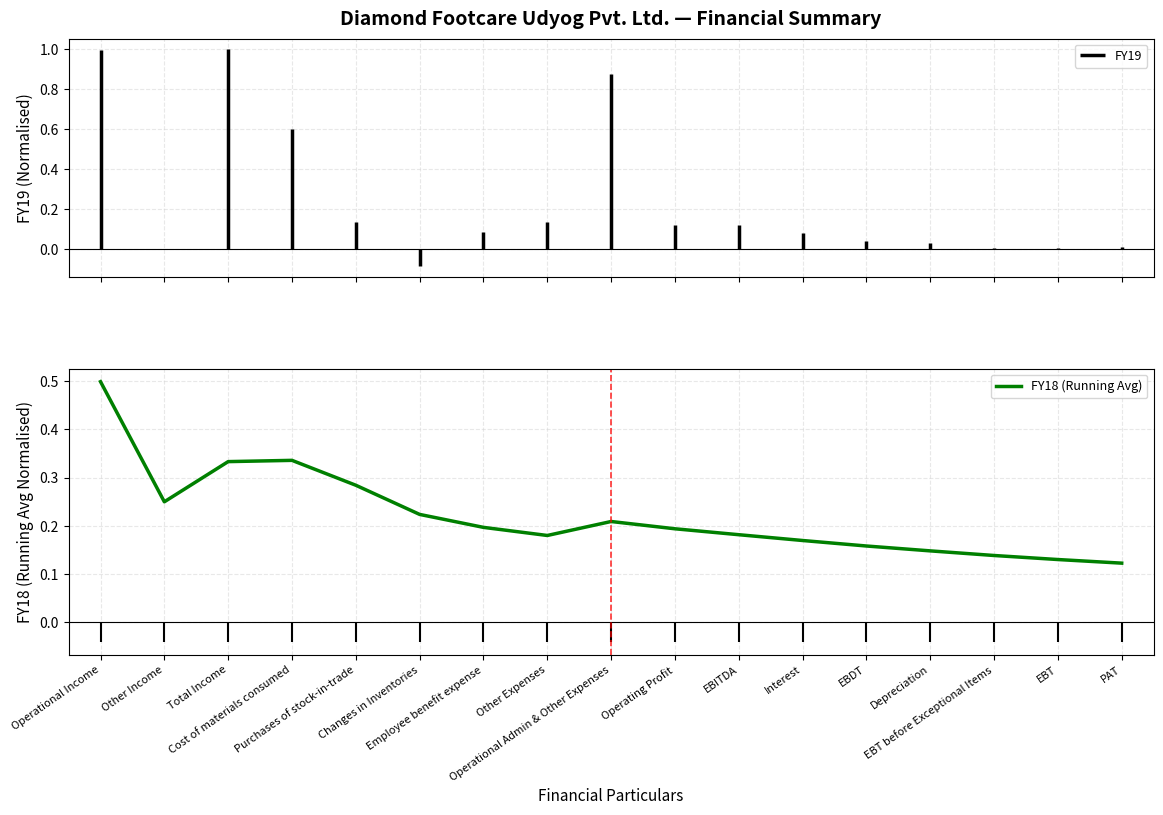

How many interior local peaks (higher than both neighbors) does the data have?

2